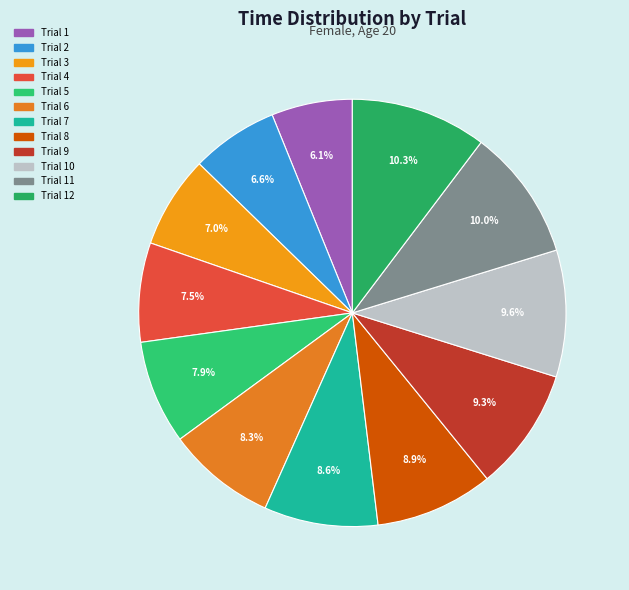

Approximately how many times larger is the value at Trial 4 compared to Trial 12?

0.7